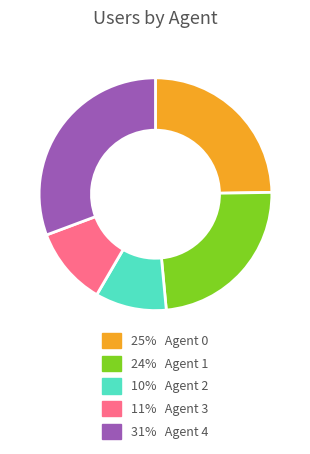

Is there a majority slice in this chart?

No